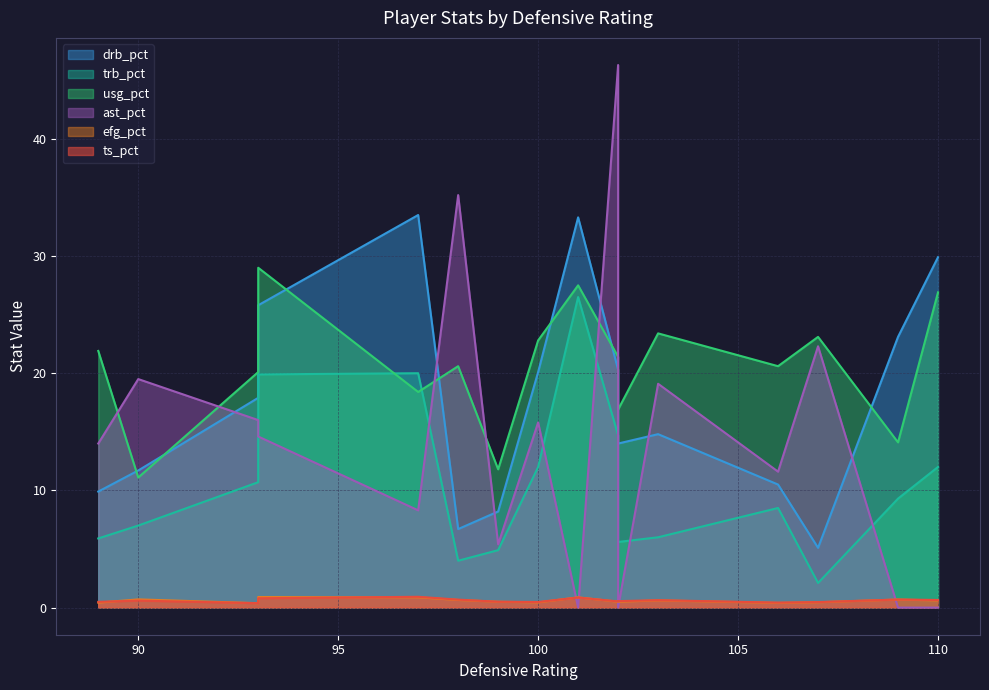

At 99, list the series in order from smallest to largest.

ts_pct, efg_pct, trb_pct, ast_pct, drb_pct, usg_pct